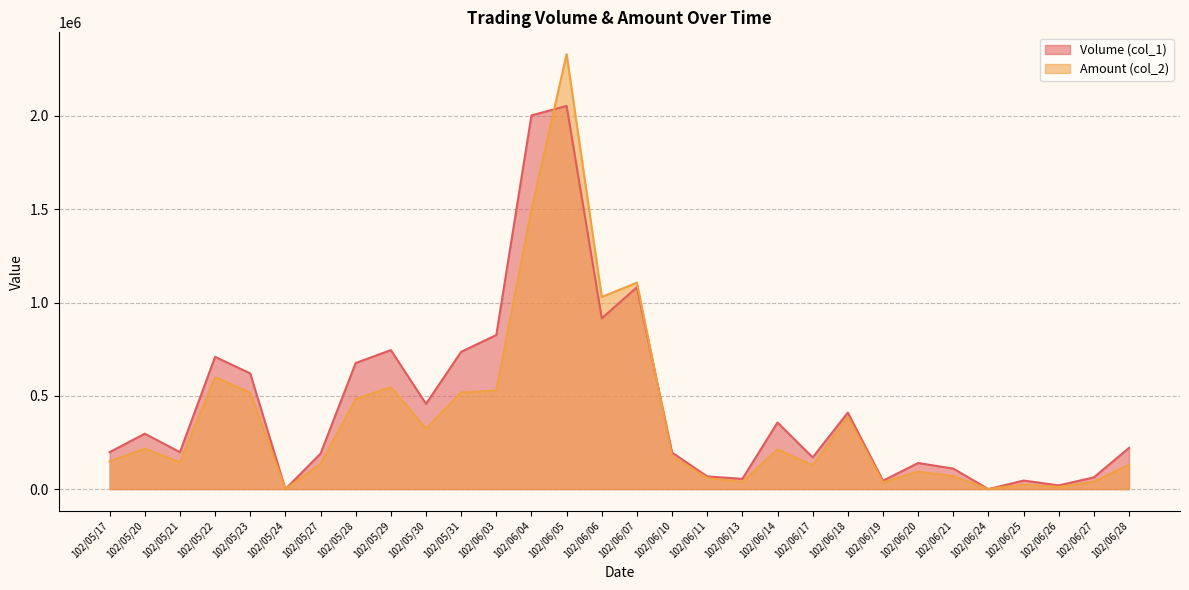

At which label does Volume (col_1) first exceed 221000?

102/05/20